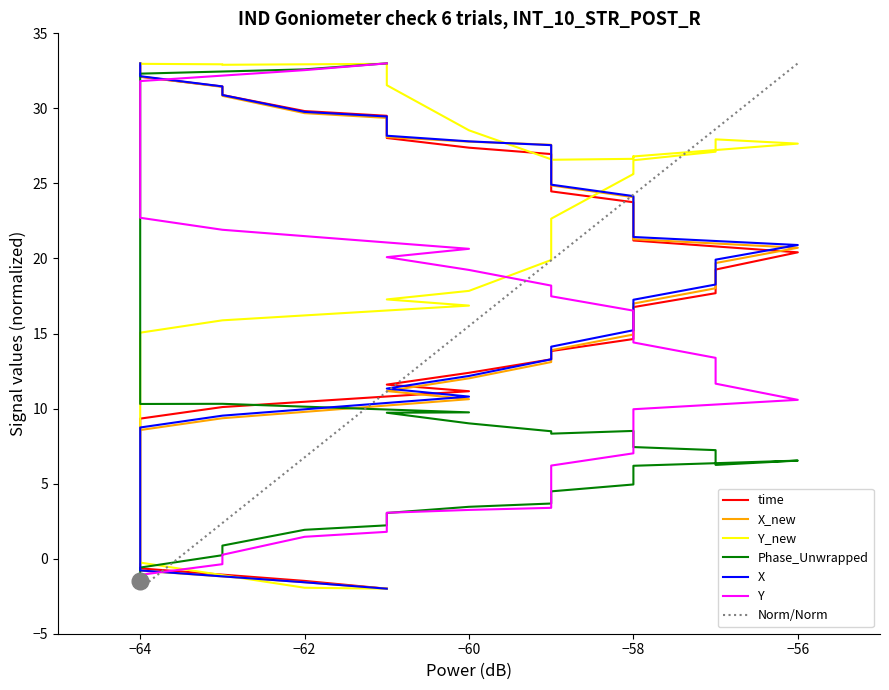

How many data points in time are above 19?

20